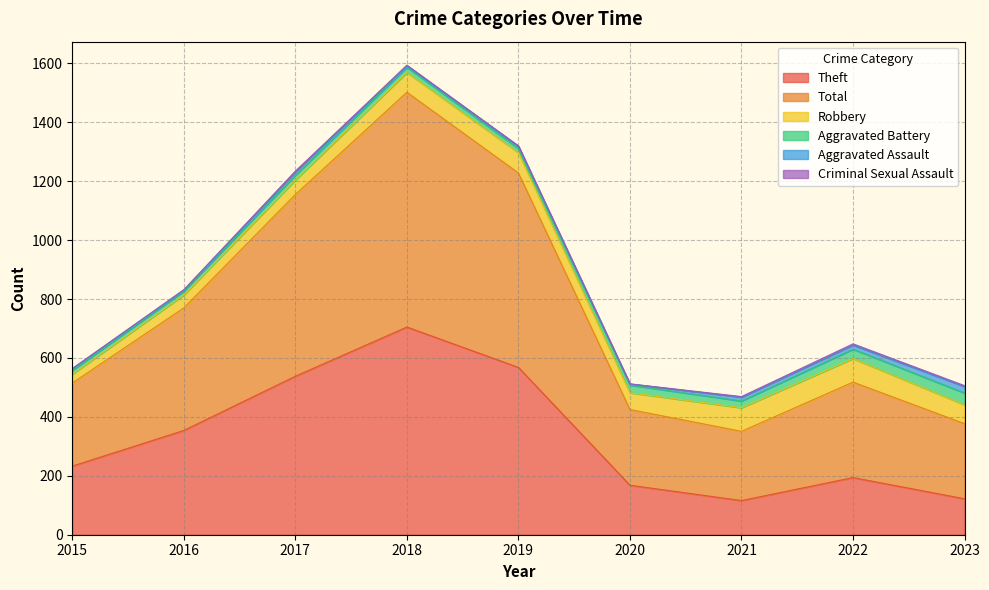

Does the chart have visible grid lines?

Yes